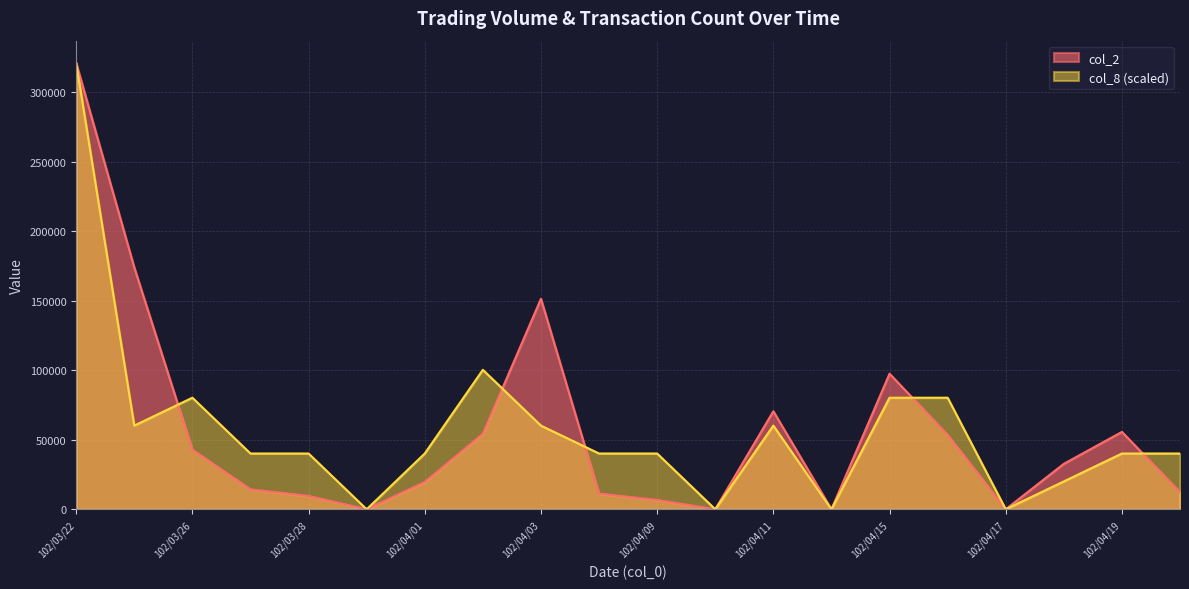

What is the total value across all series at 102/04/03?

211583.8